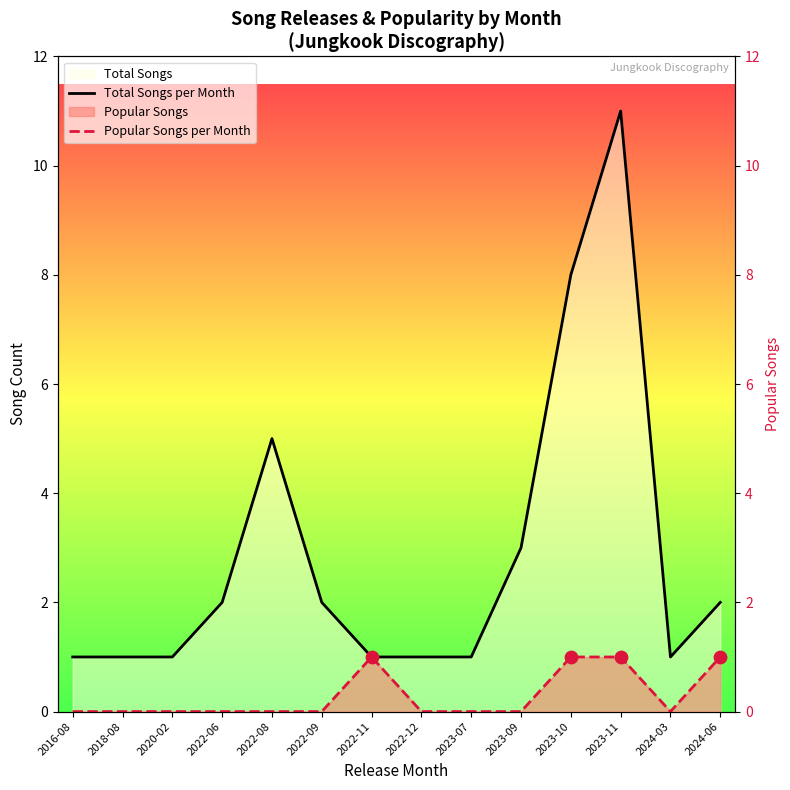

What is the total value across all series at 2022-12?

1